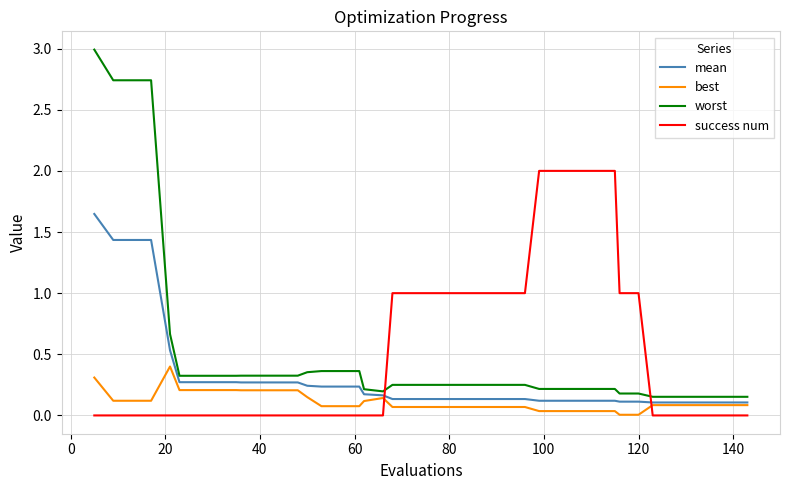

How many times do success num and best cross each other?

2